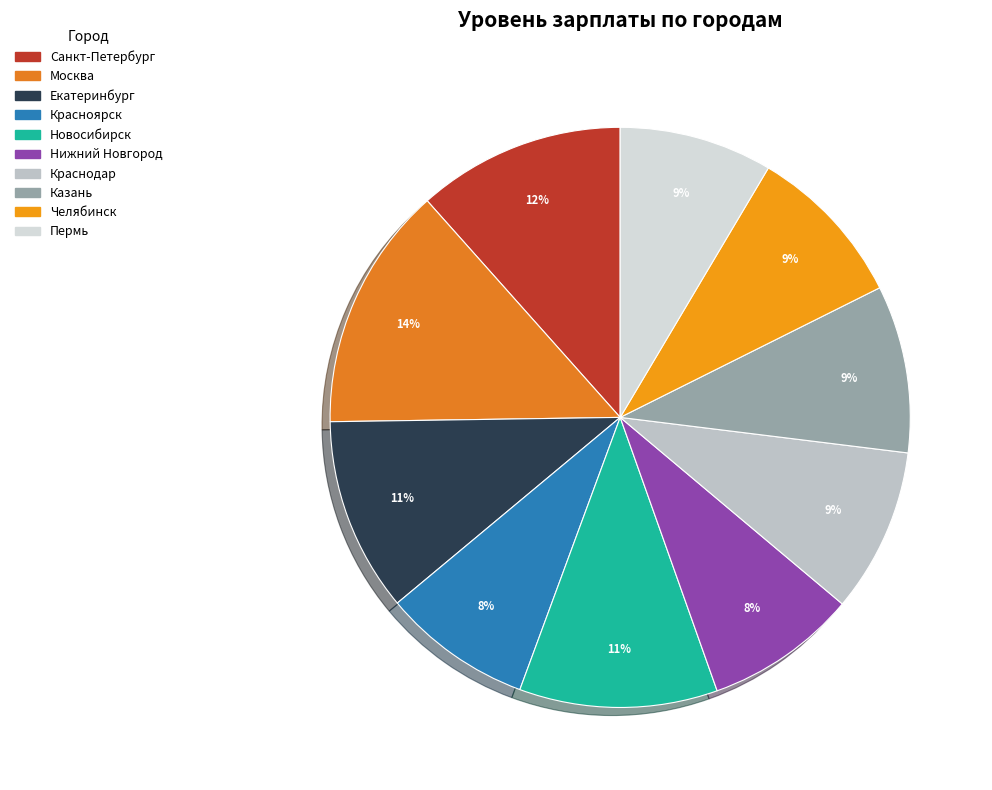

How many segments does this pie chart have?

10